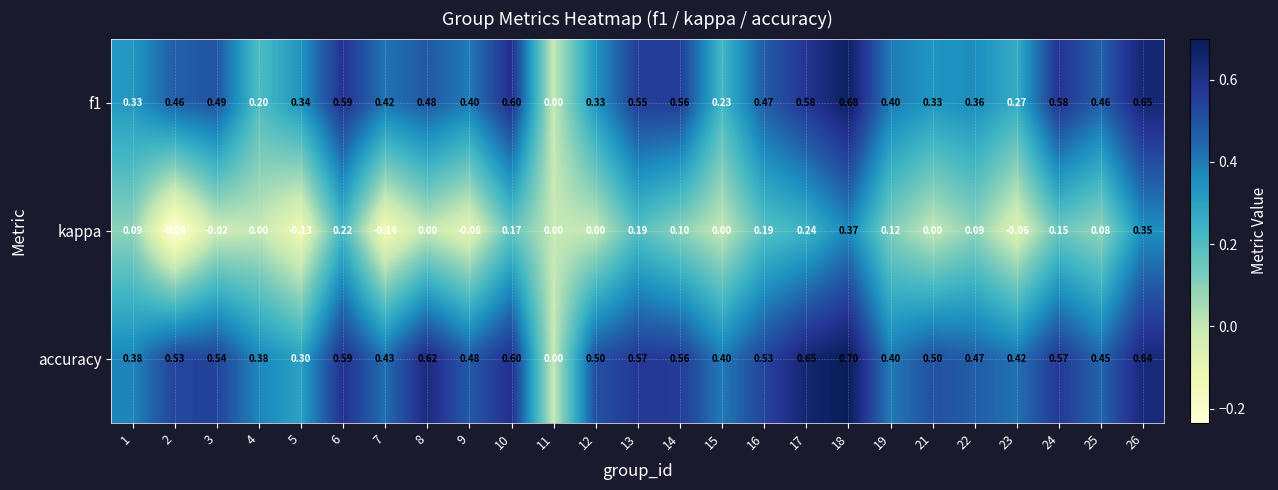

Which series has the largest total across all categories?

accuracy